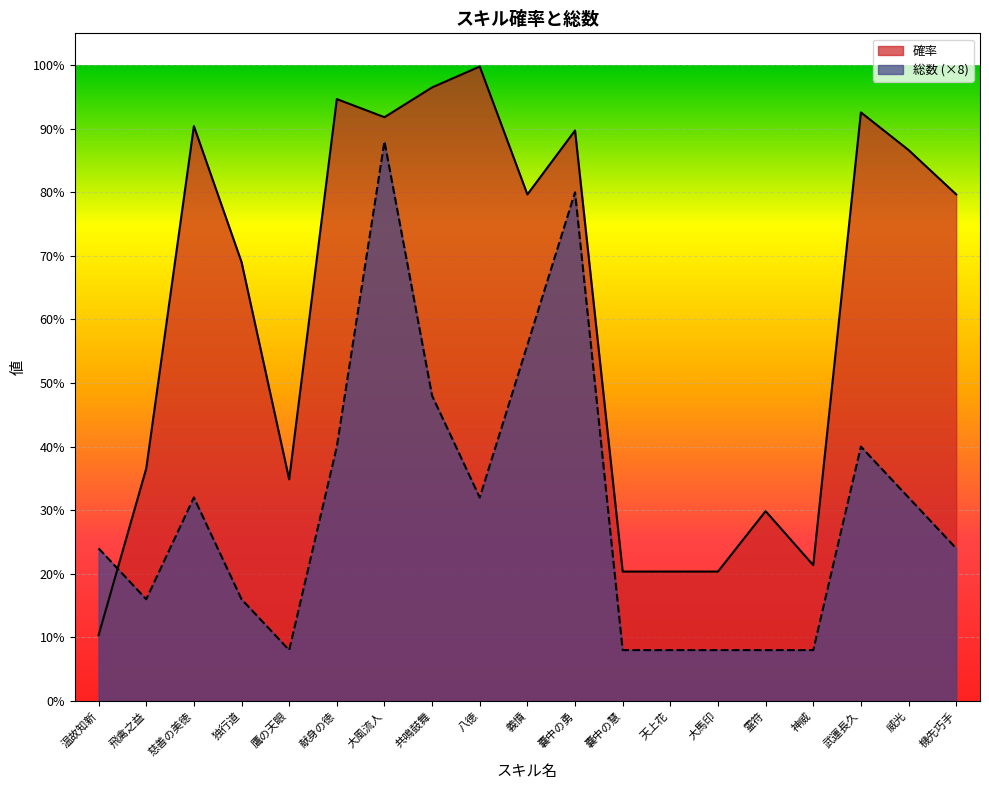

At which category is the sum across all series the highest?

大風流人